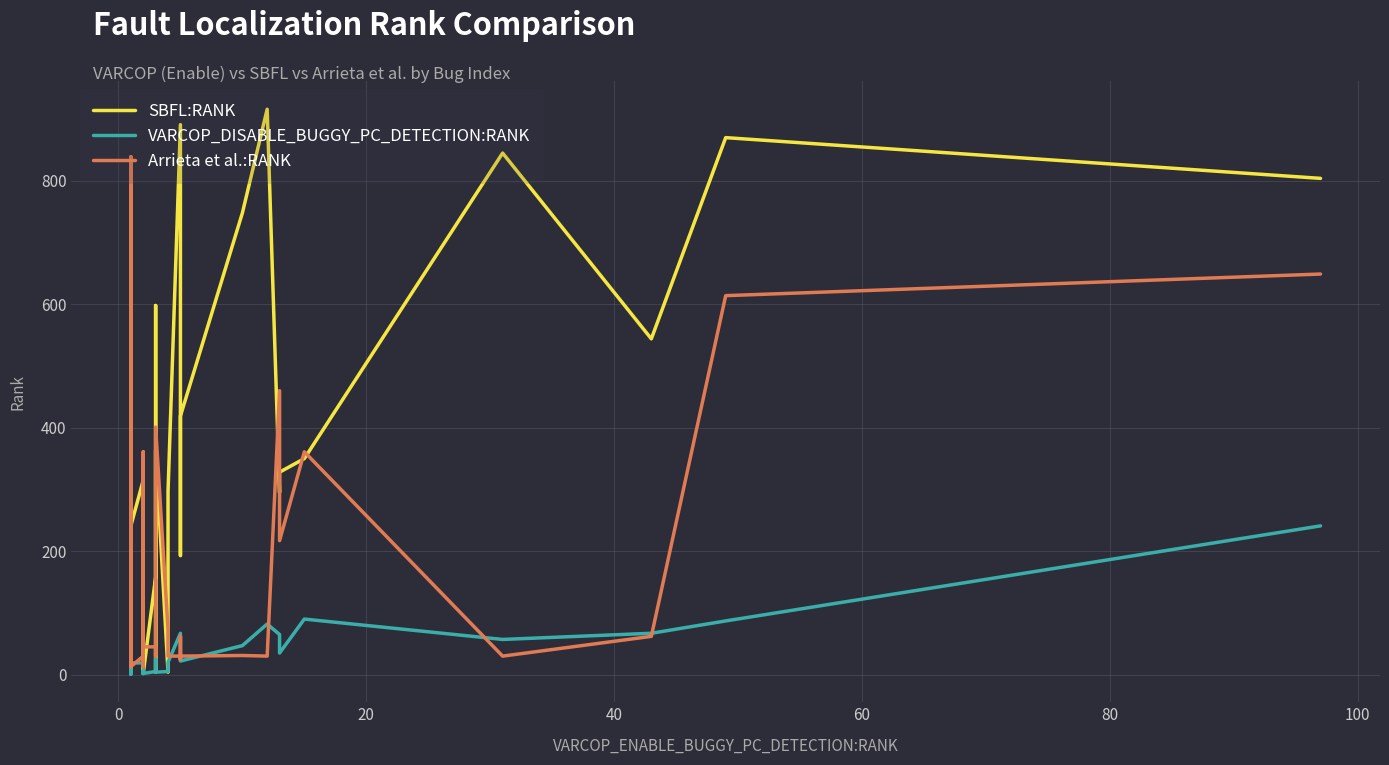

True or false: SBFL:RANK has a value of 190 at 34.

False